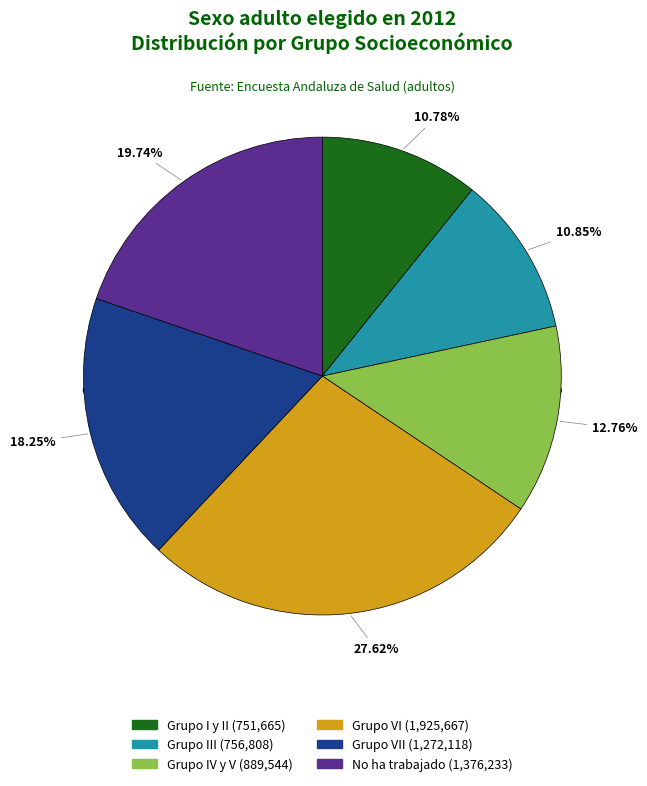

To the nearest percent, what percentage of the pie is Grupo IV y V?

13%